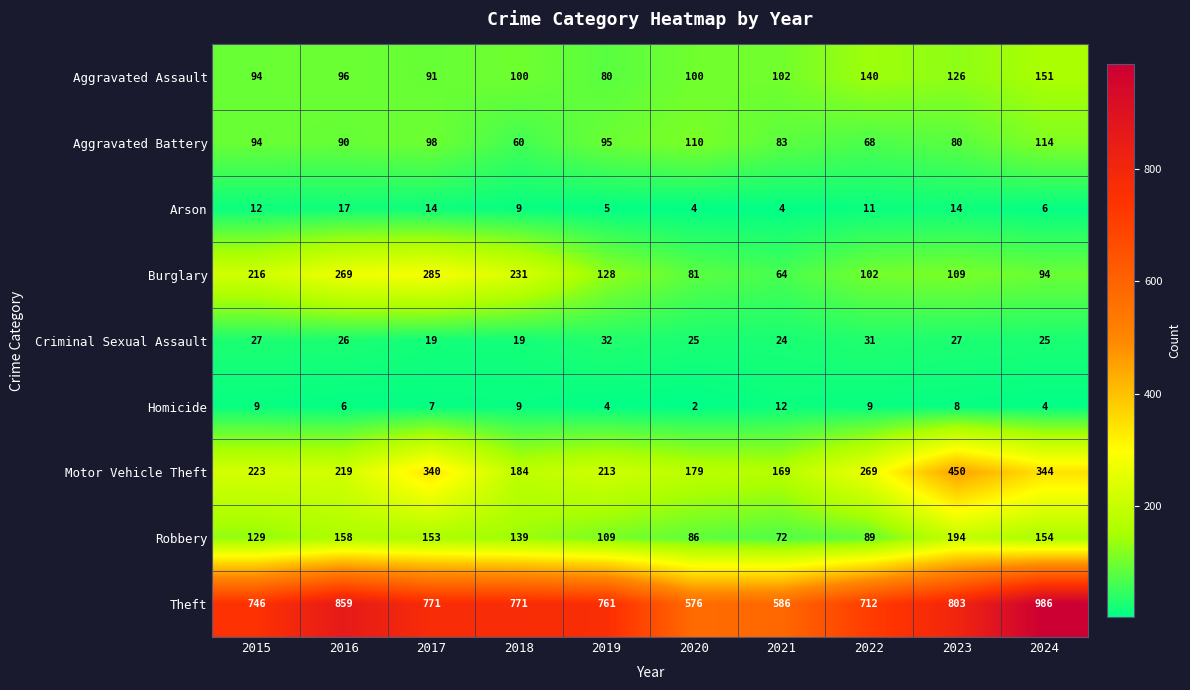

What is the approximate value of Criminal Sexual Assault at 2023, to the nearest 10?

30